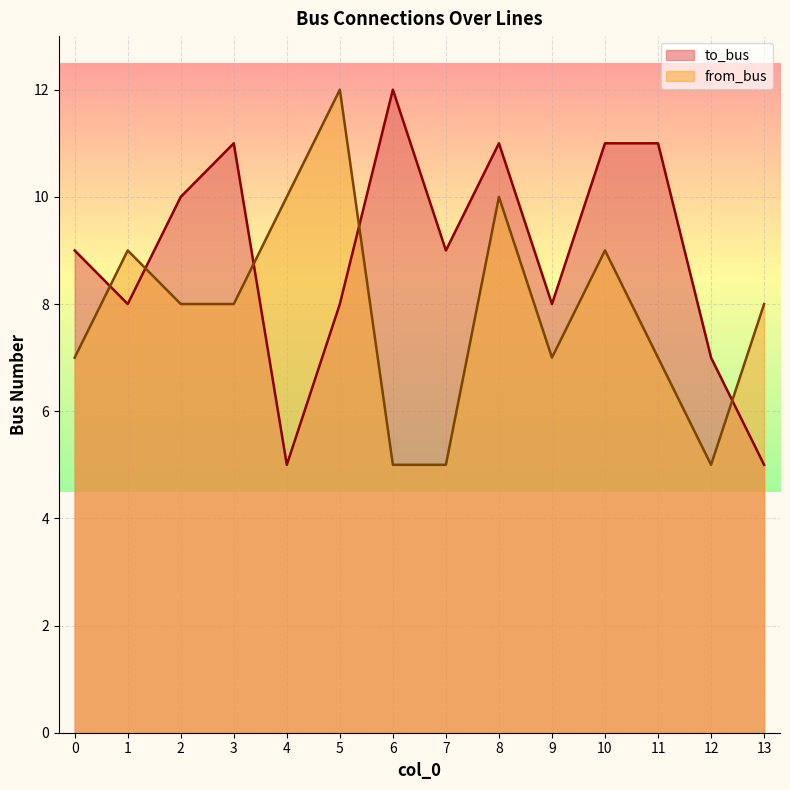

Which series changed the most between 1 and 6?

to_bus